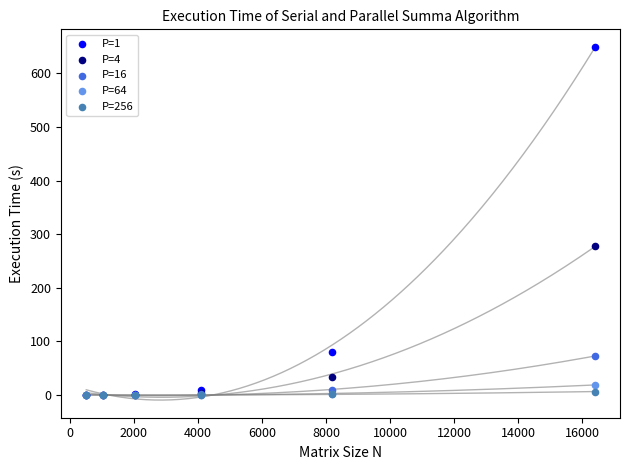

Across all series, what Y value is closest to 324?

277.4